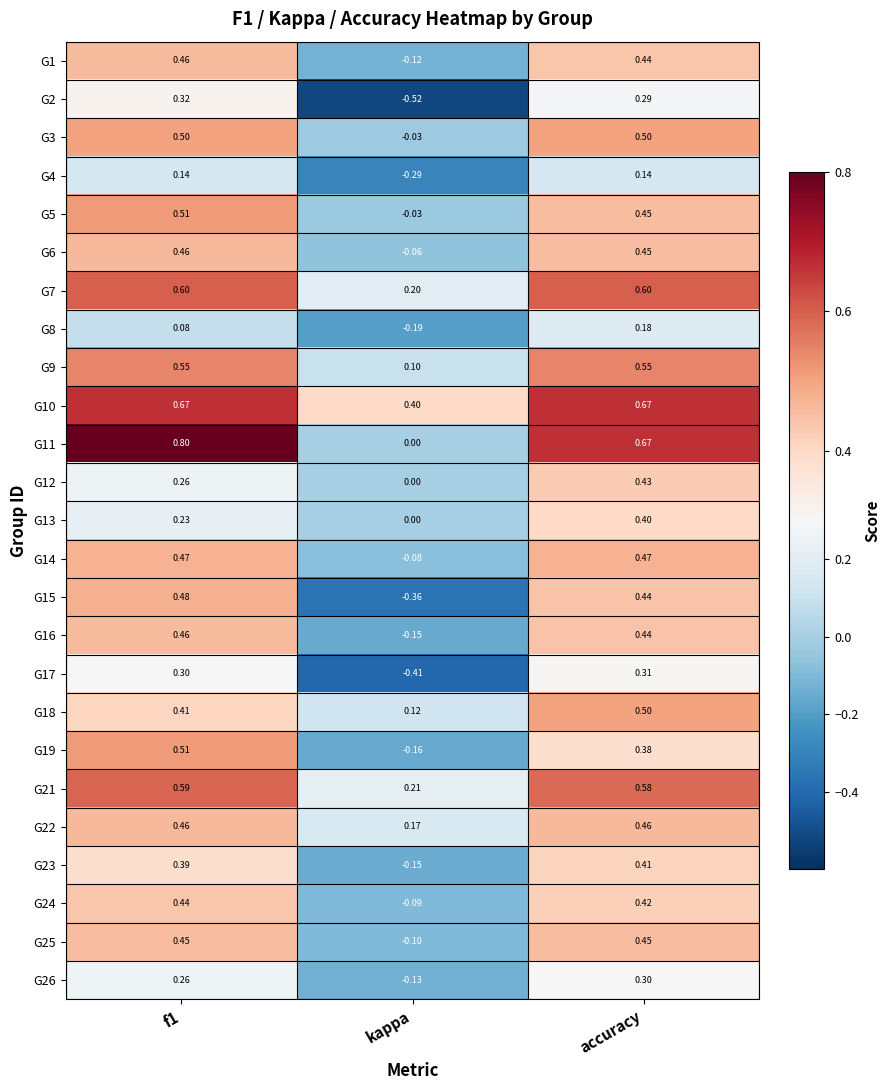

Which category has the highest value in the G17 series?

accuracy